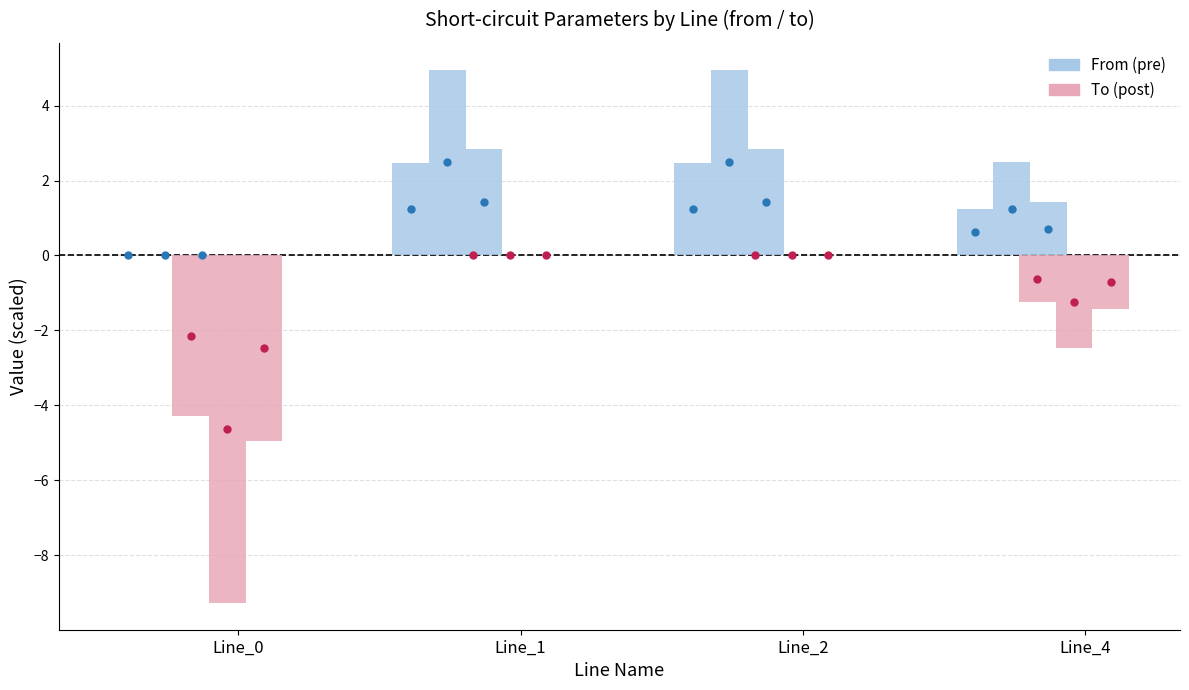

The pf_to series shows -1.2 at Line_4. True or false?

True